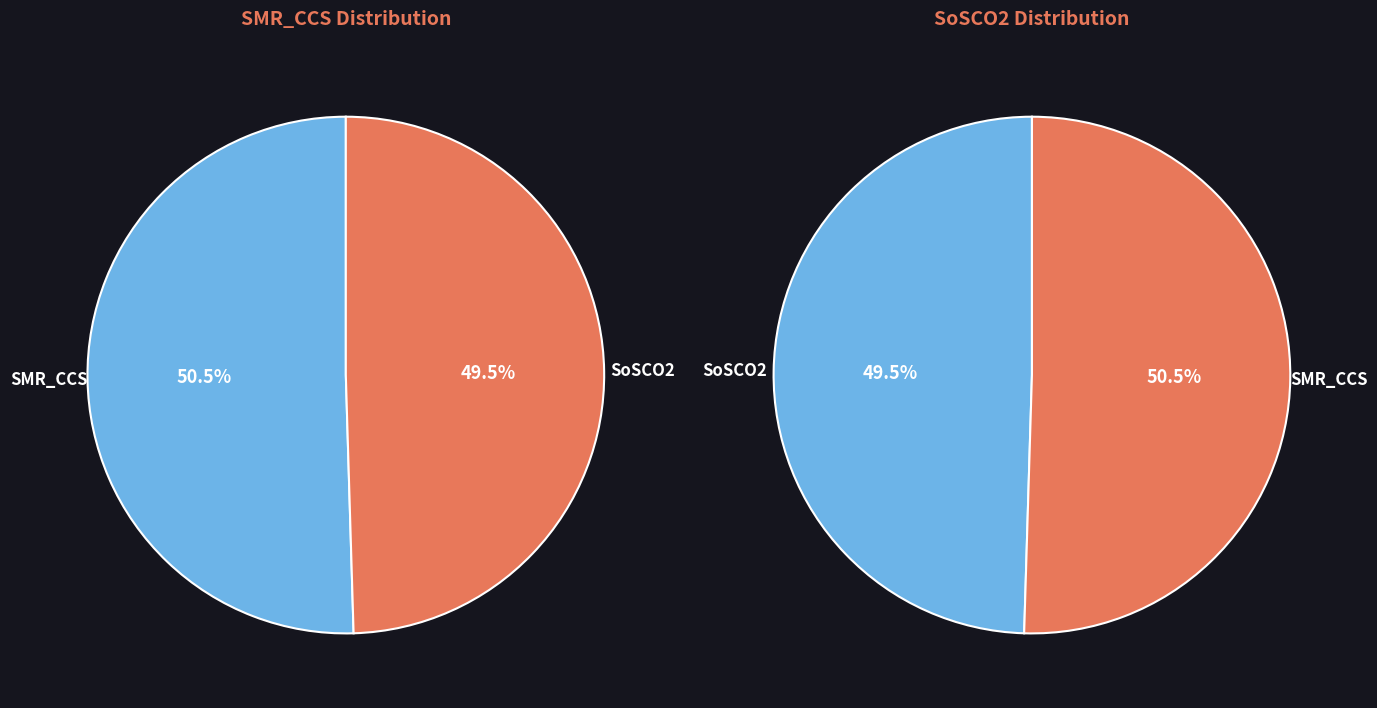

The SMR_CCS slice represents 50% of the pie. True or false?

True